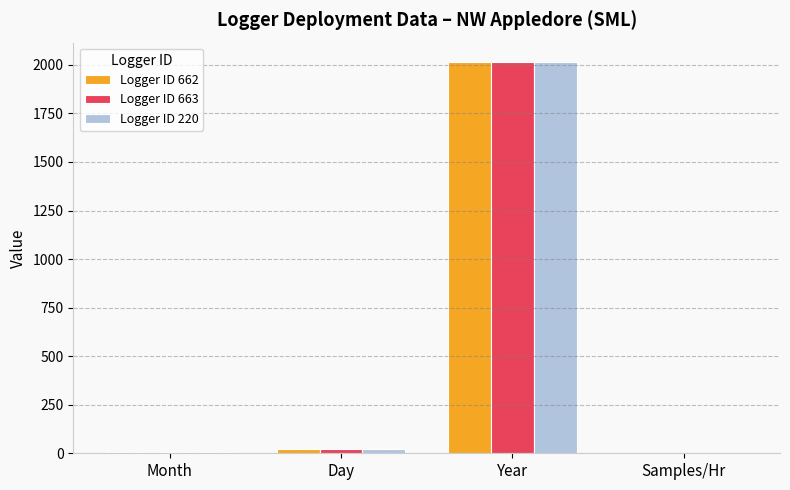

At which category does the chart reach its peak across all series?

Year